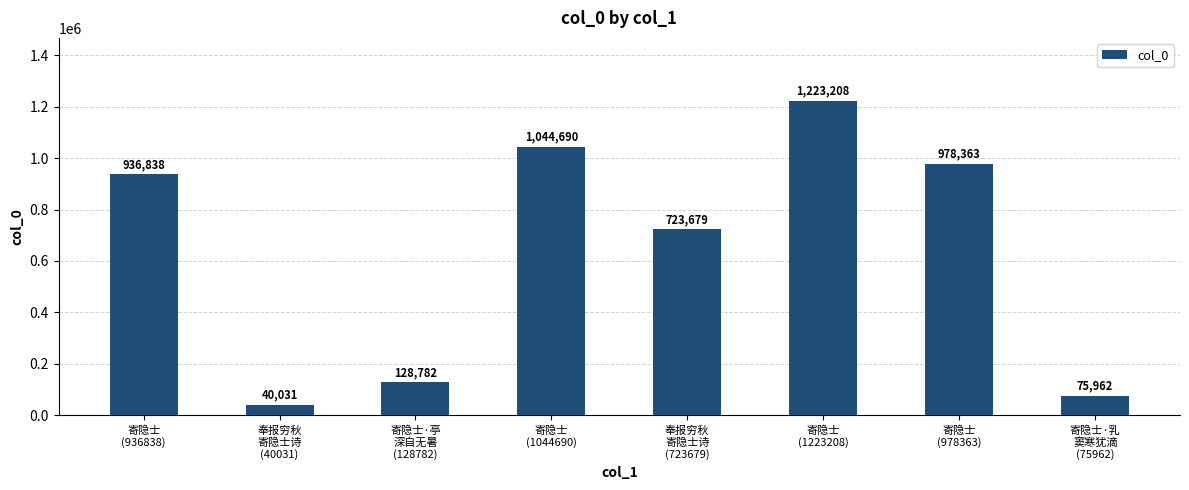

What position from the right is 奉报穷秋
寄隐士诗
(723679)?

4